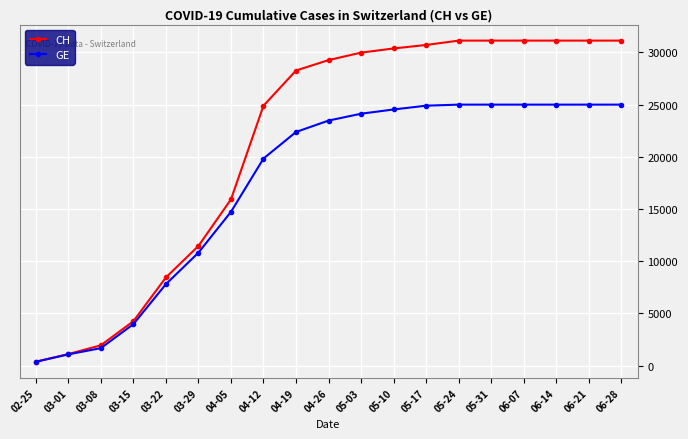

At which label does GE reach its minimum?

02-25